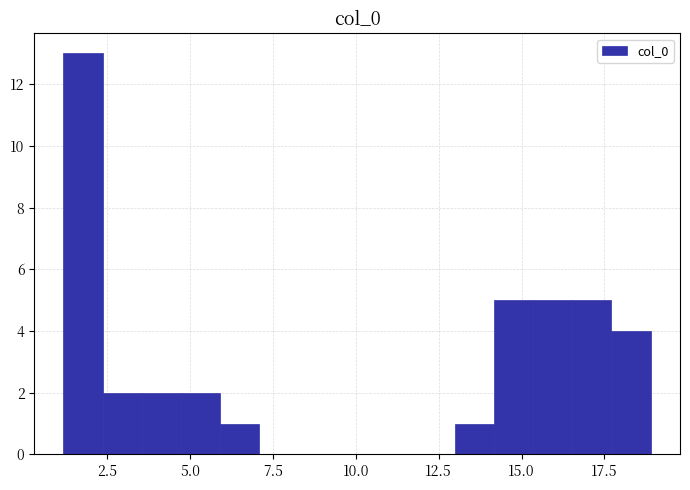

Around what value on the x-axis is the tallest bar? Give the approximate position of its centre, as read against the axis.

2.0